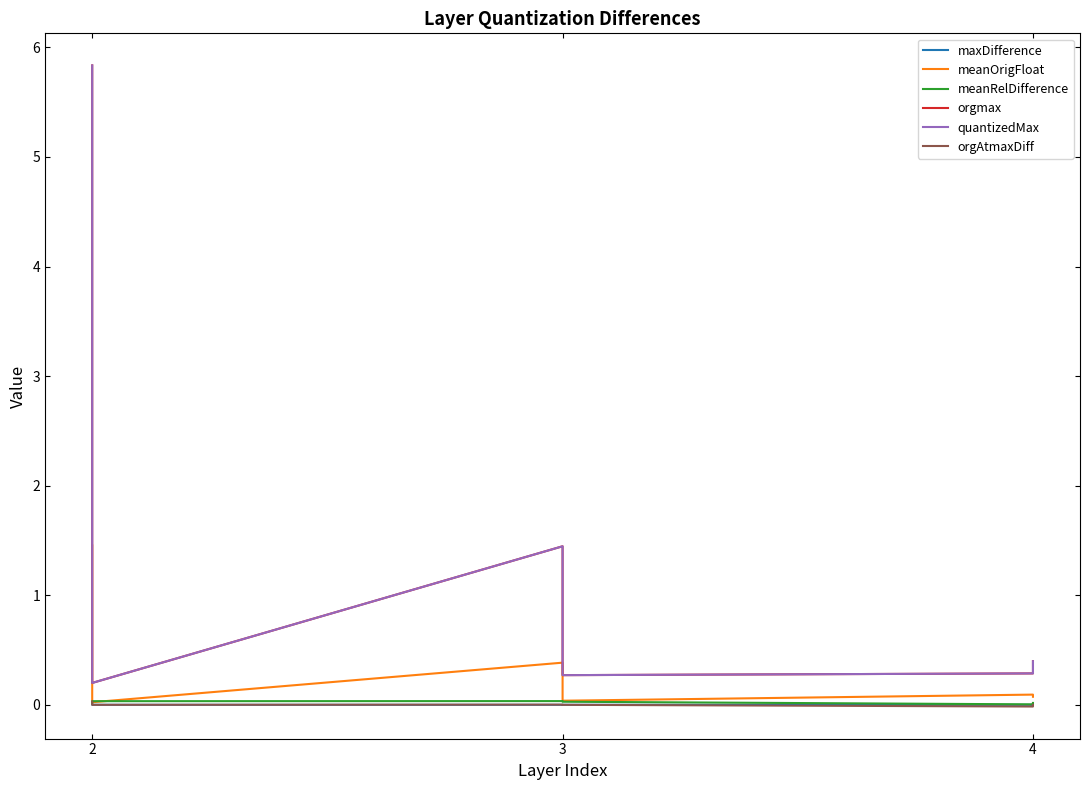

How many categories are shown in the chart?

6